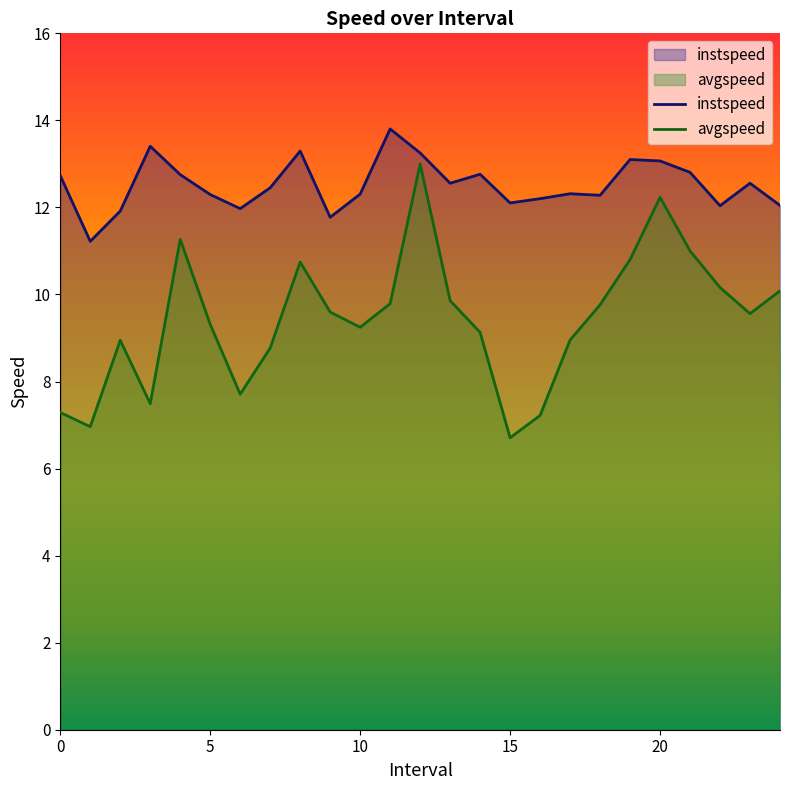

Where is avgspeed nearest to the value 9?

17